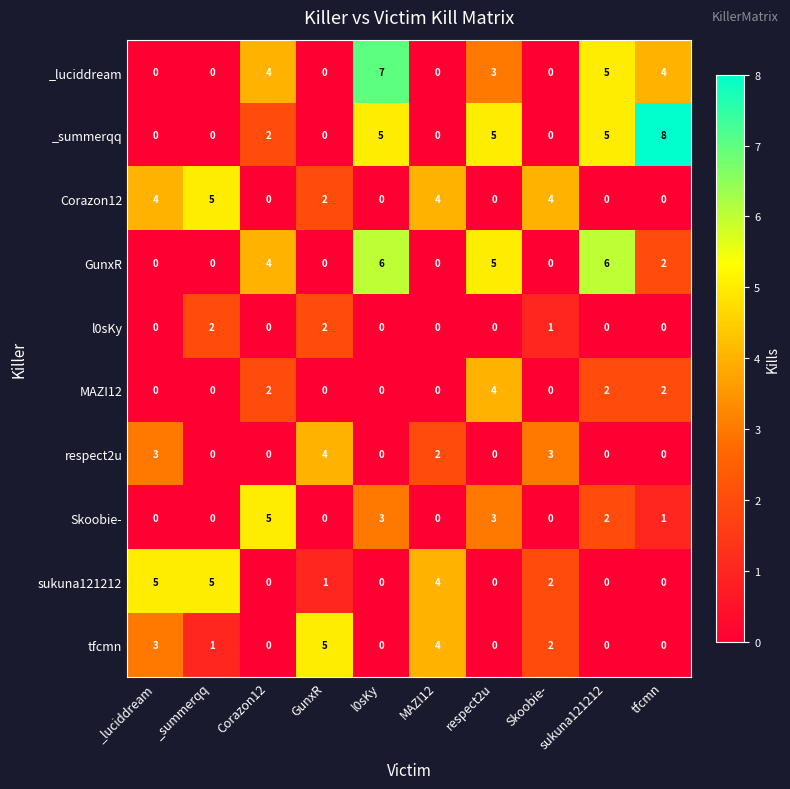

Between sukuna121212 and tfcmn, which series saw the biggest shift?

GunxR